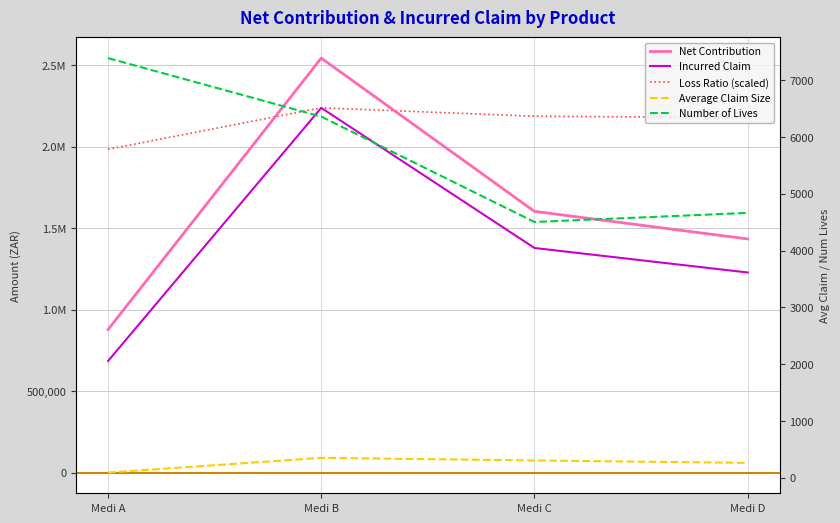

What is the value of the Incurred Claim point at the 4th from the left?

1227614.4